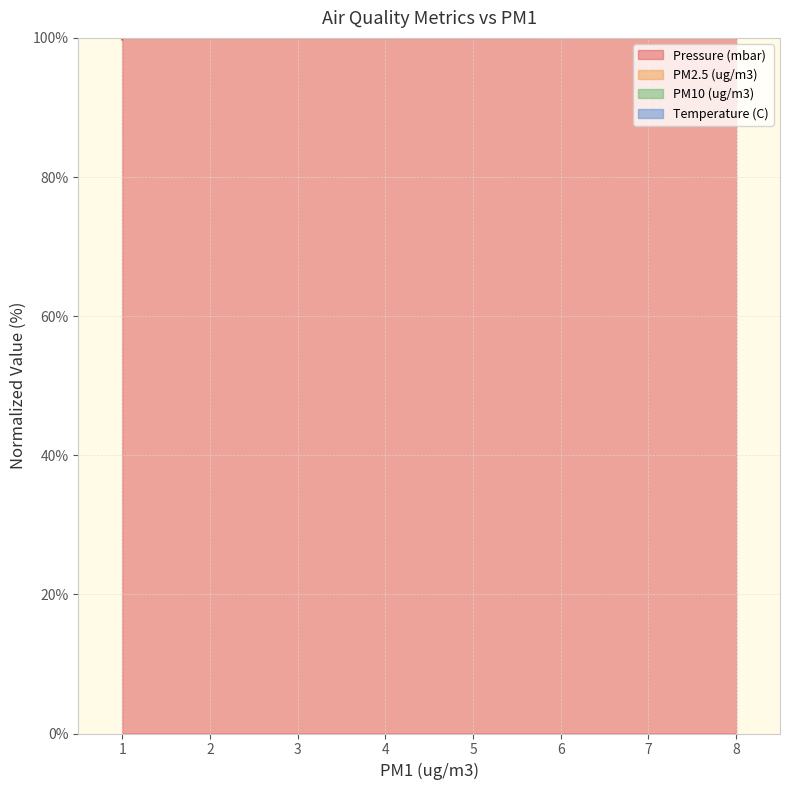

The value of PM2.5 (ug/m3) at 1 is 65.6. True or false?

False